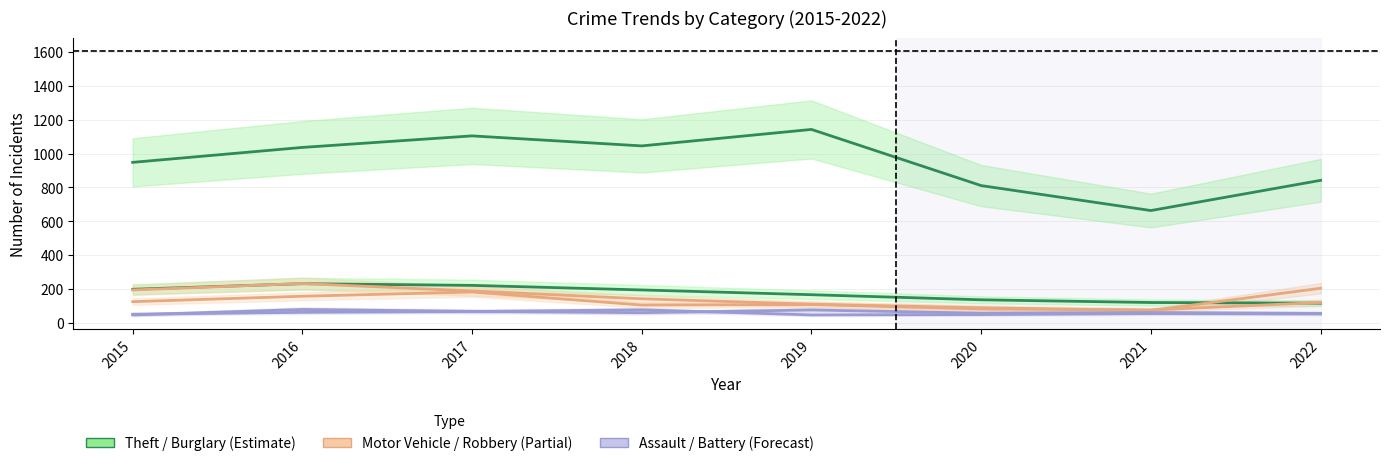

What is the difference between the highest and lowest values at 2017?

1035